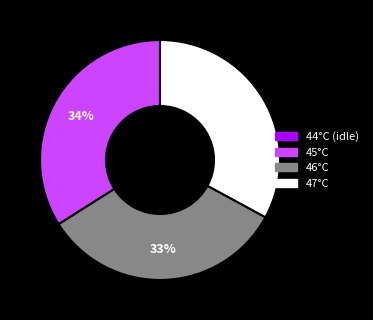

To the nearest percent, what is the difference between the largest and smallest slice percentages?

34%